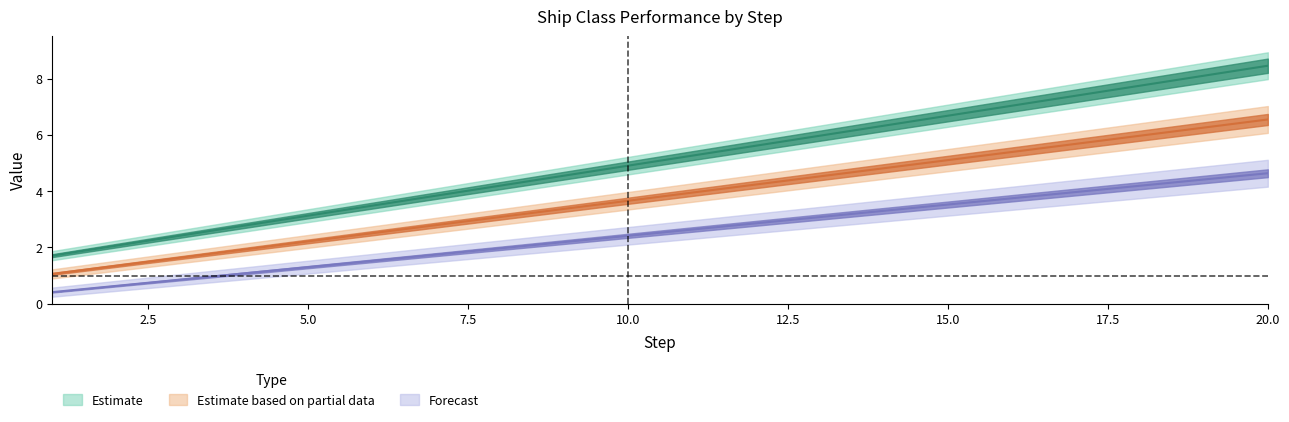

At how many categories does at least one series exceed 1?

20